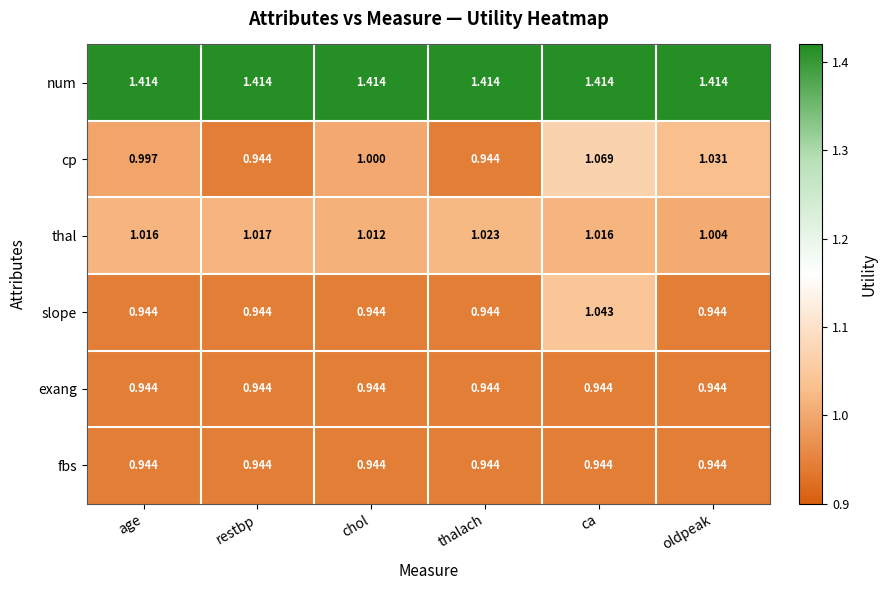

At which label does slope reach its peak?

ca